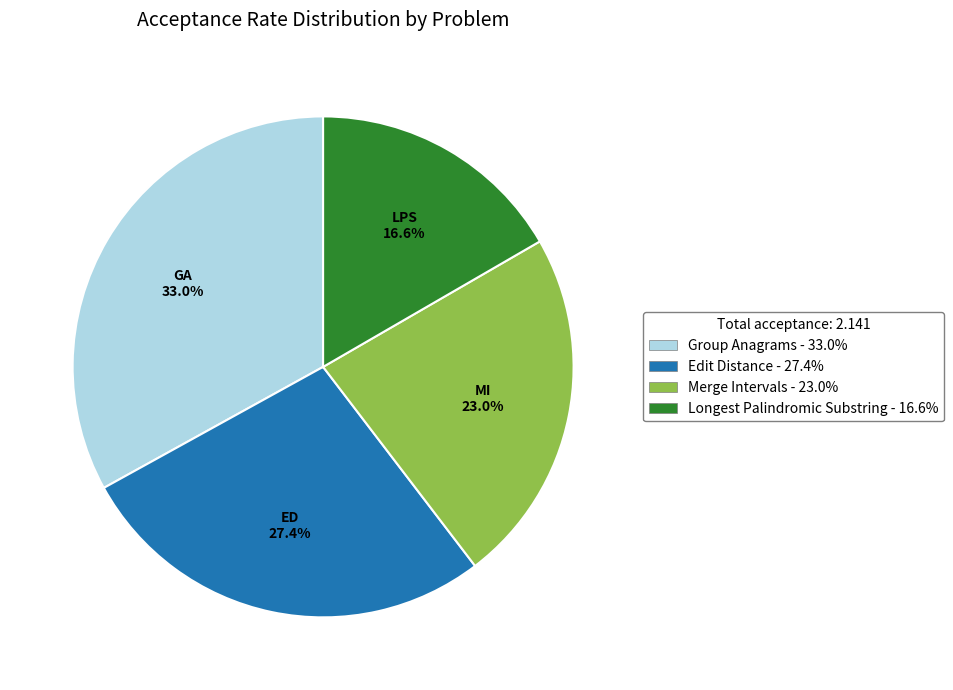

What percentage is NOT represented by Edit Distance?

72.6%